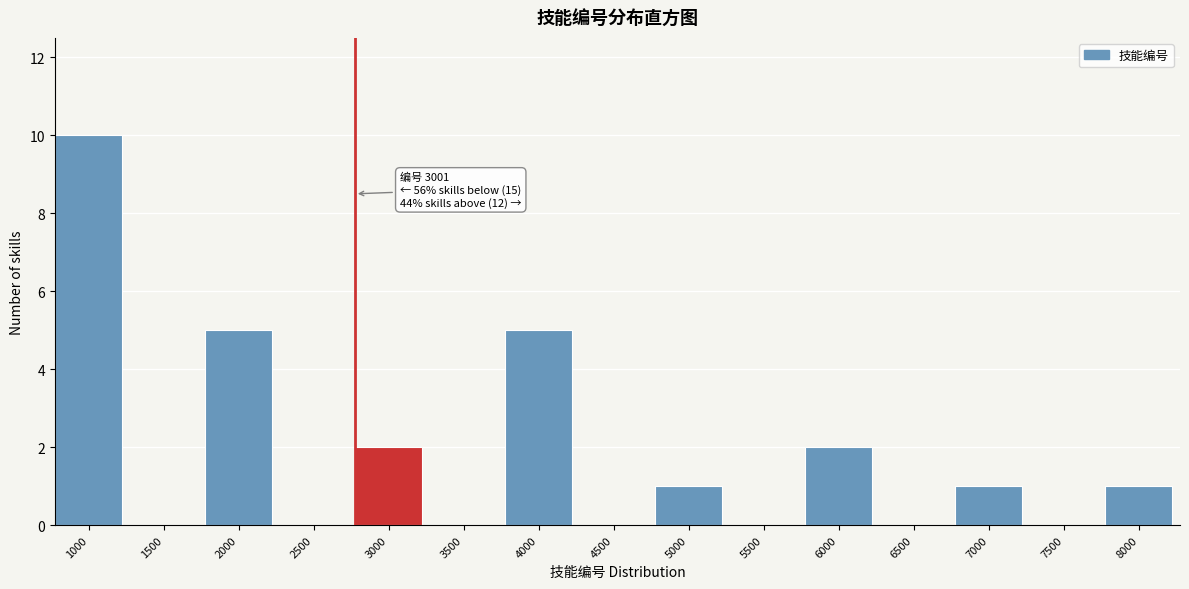

Reading left to right, what are all the values shown in this chart?

1000=10	1500=0	2000=5	2500=0	3000=2	3500=0	4000=5	4500=0	5000=1	5500=0	6000=2	6500=0	7000=1	7500=0	8000=1